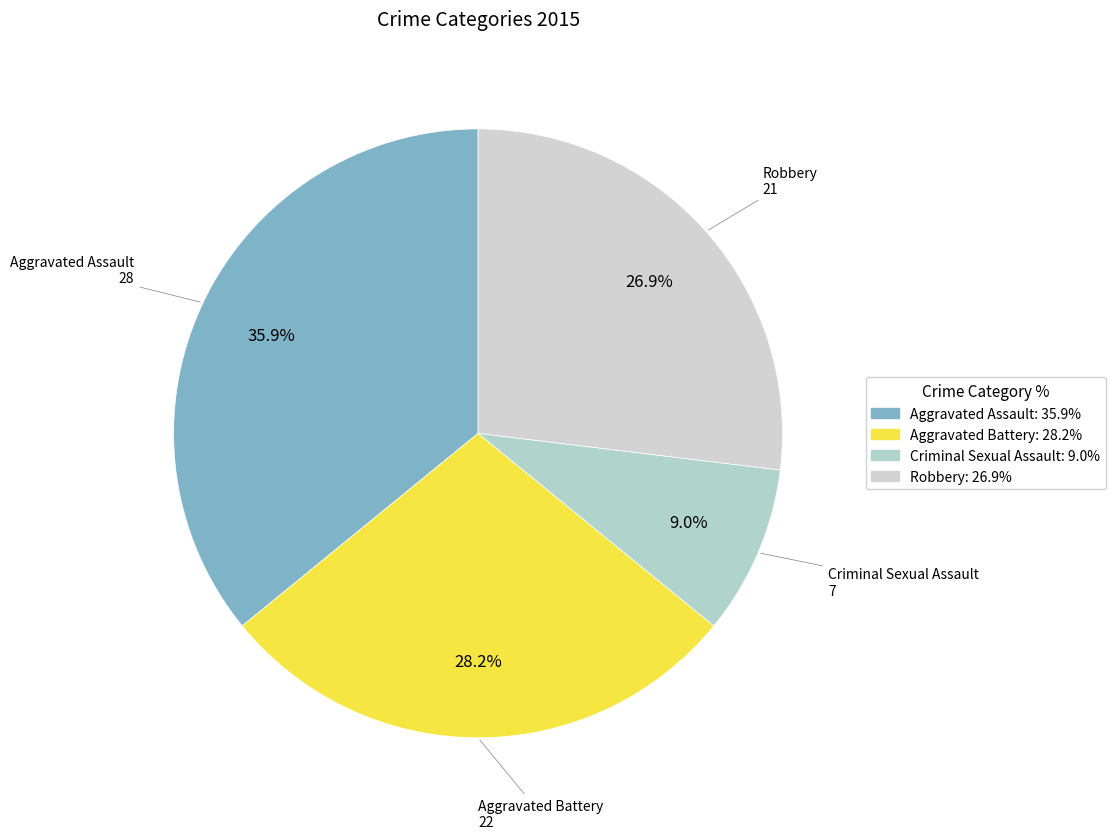

Rank the categories by value from lowest to highest.

Criminal Sexual Assault, Robbery, Aggravated Battery, Aggravated Assault